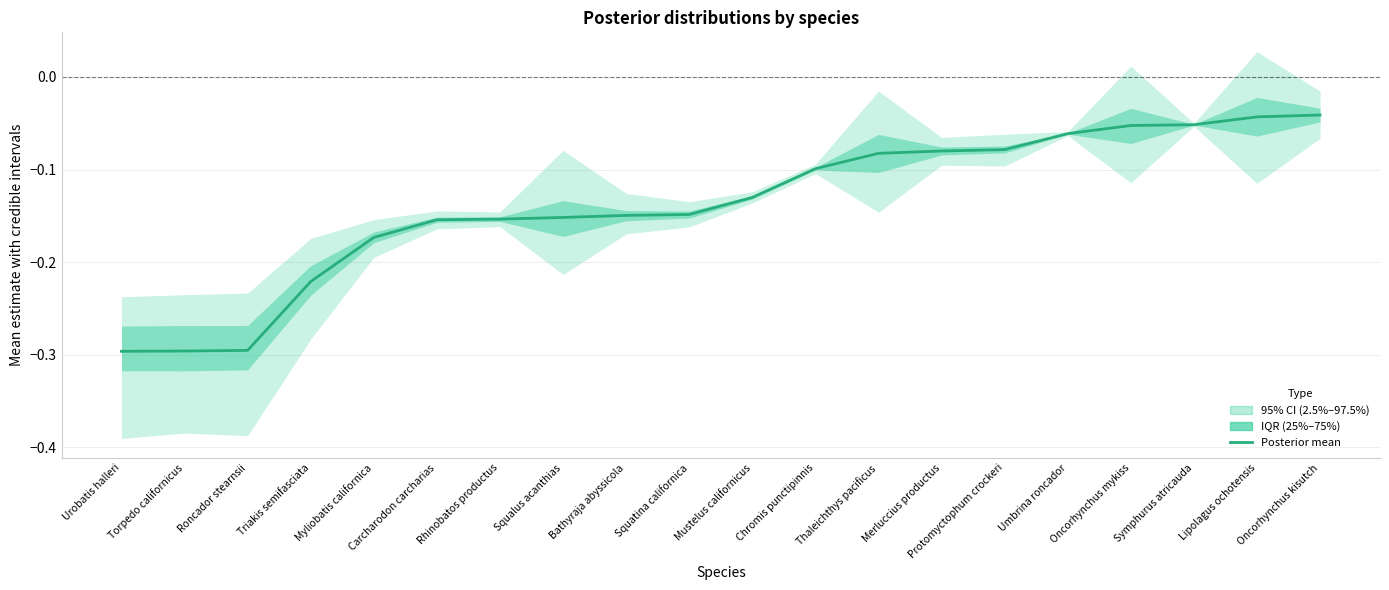

What is the label of the 6th point from the left?

Carcharodon carcharias